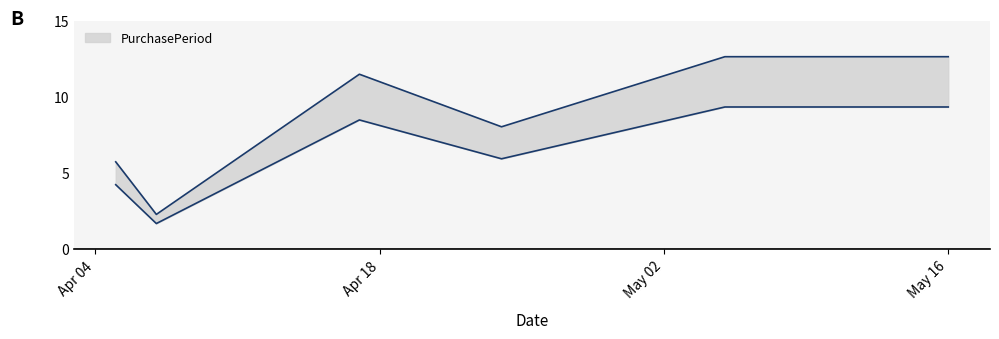

How many lines are shown in the chart?

1